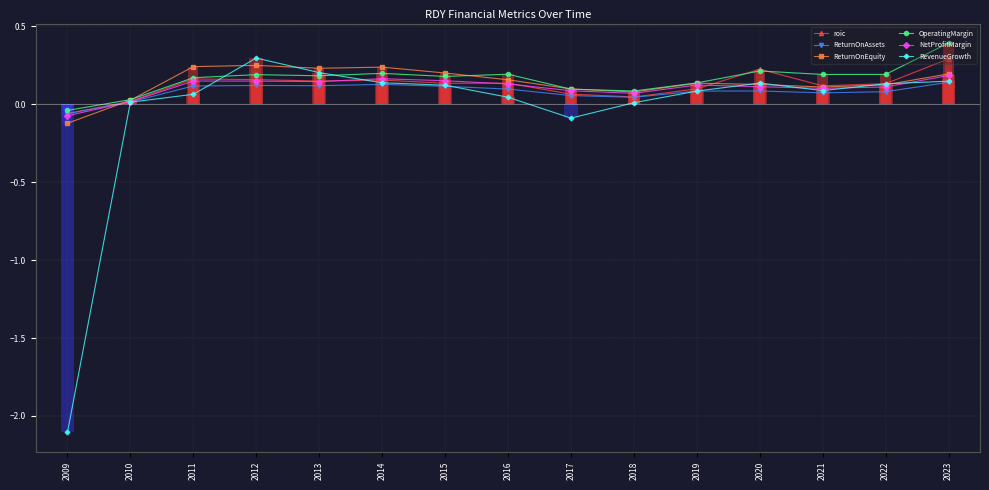

At which label does ReturnOnEquity reach its peak?

2012